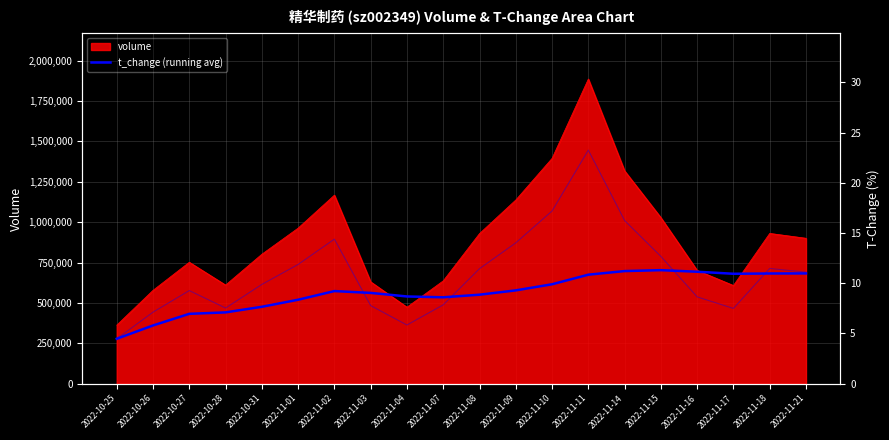

What position from the right is 2022-11-02?

14